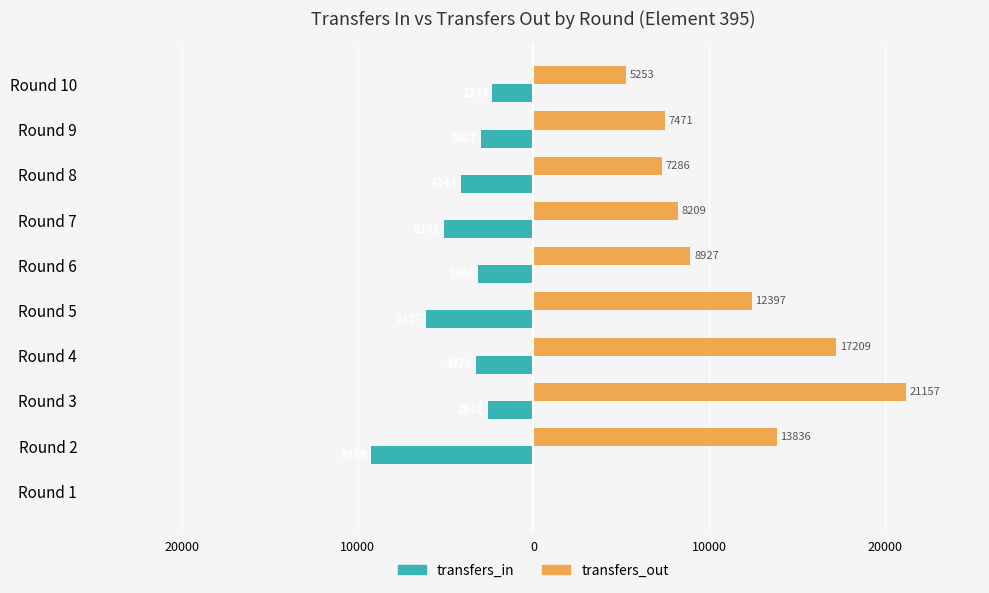

What are all the series names shown in the legend?

transfers_in, transfers_out